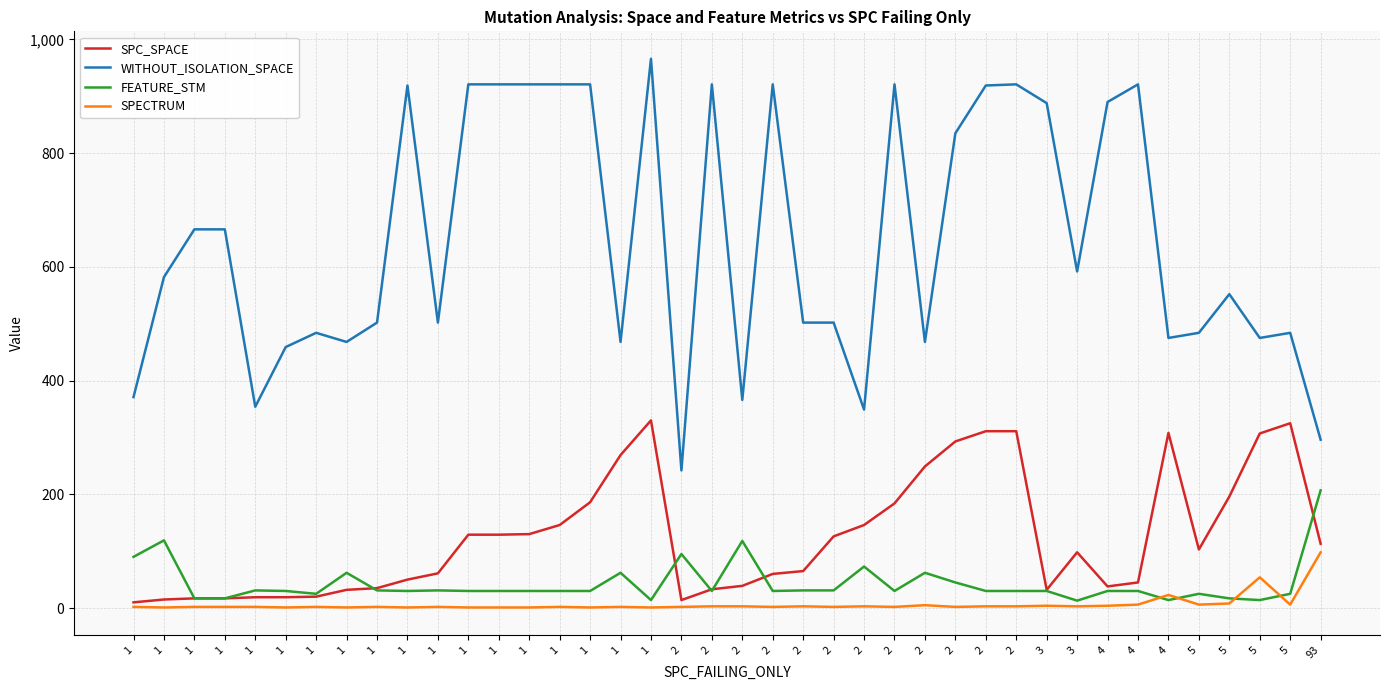

In SPC_SPACE, how many points are higher than both neighbors (excluding endpoints)?

4